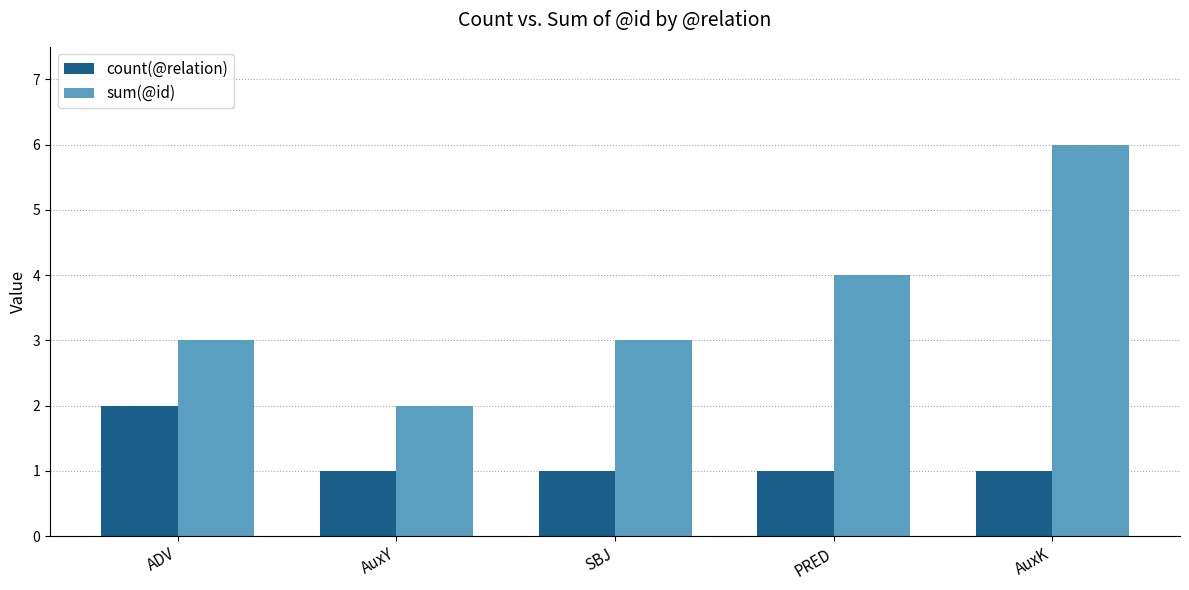

How many bars are there in each group?

2